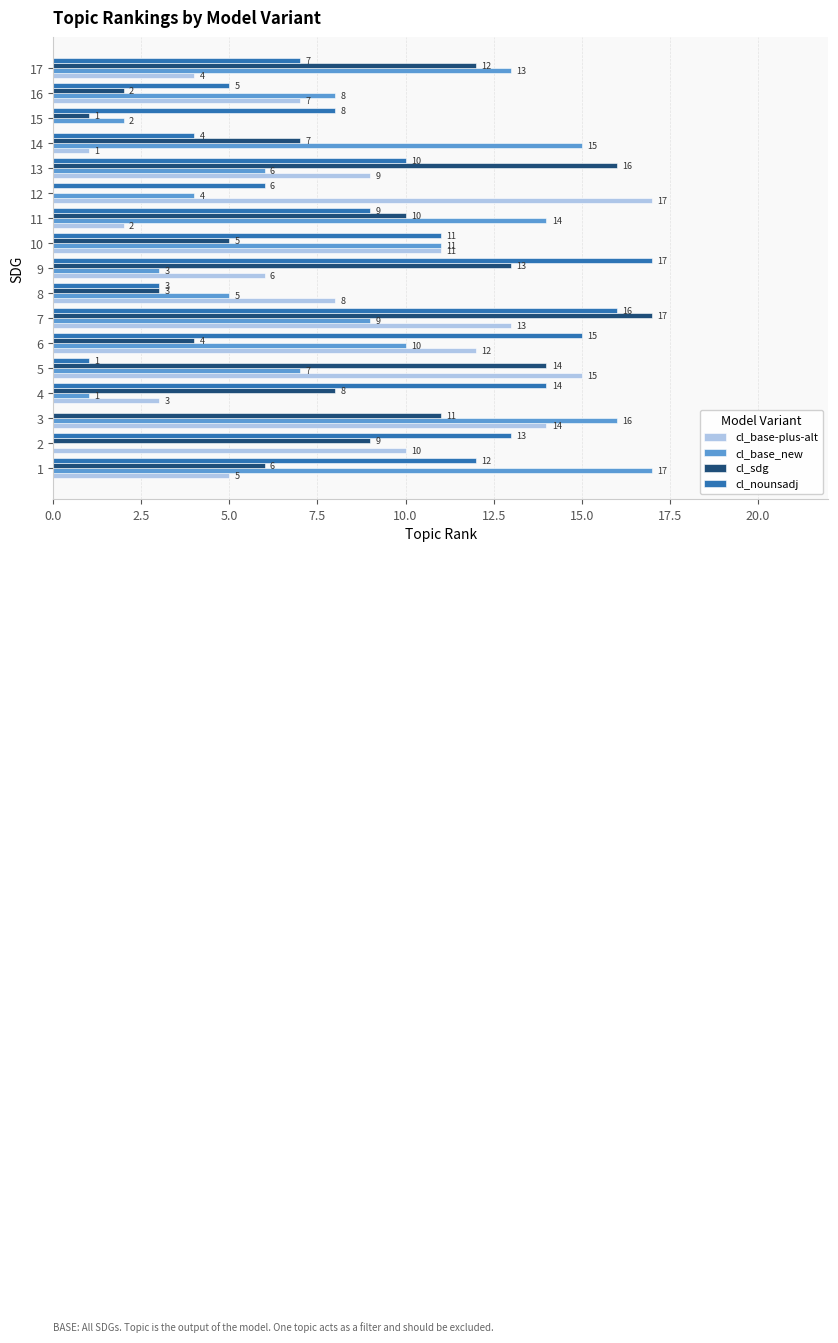

How many data points does each series have?

17